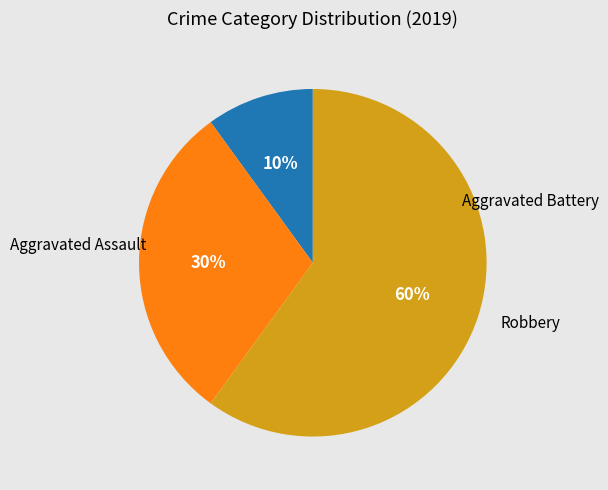

What percentage do Robbery and Aggravated Assault together represent?

70.0%